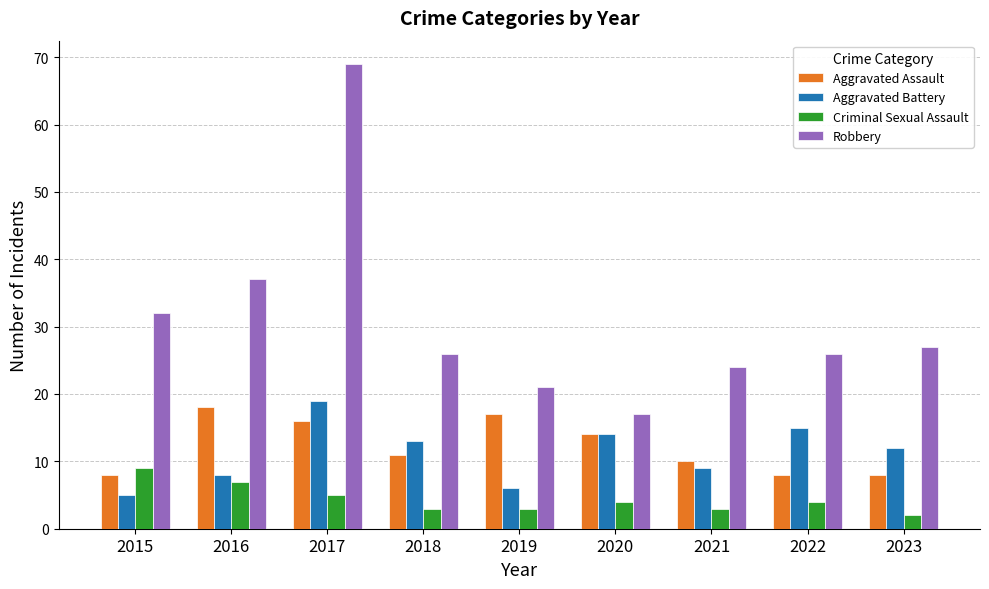

Reading left to right, extract all data points from this chart.

Aggravated Assault: 8	18	16	11	17	14	10	8	8
Aggravated Battery: 5	8	19	13	6	14	9	15	12
Criminal Sexual Assault: 9	7	5	3	3	4	3	4	2
Robbery: 32	37	69	26	21	17	24	26	27